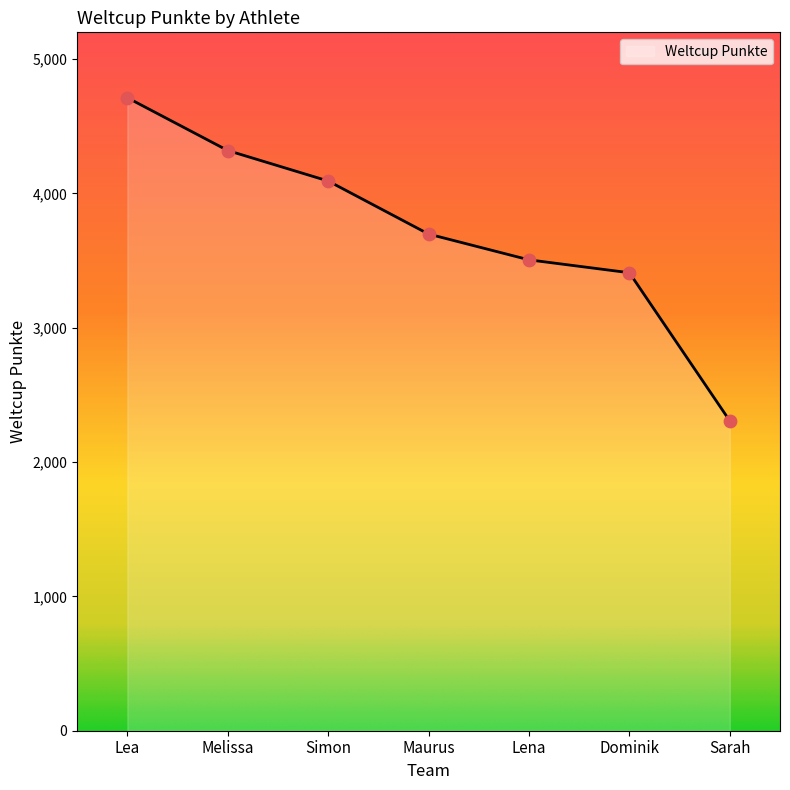

Which has a higher value, Maurus or Lea?

Lea